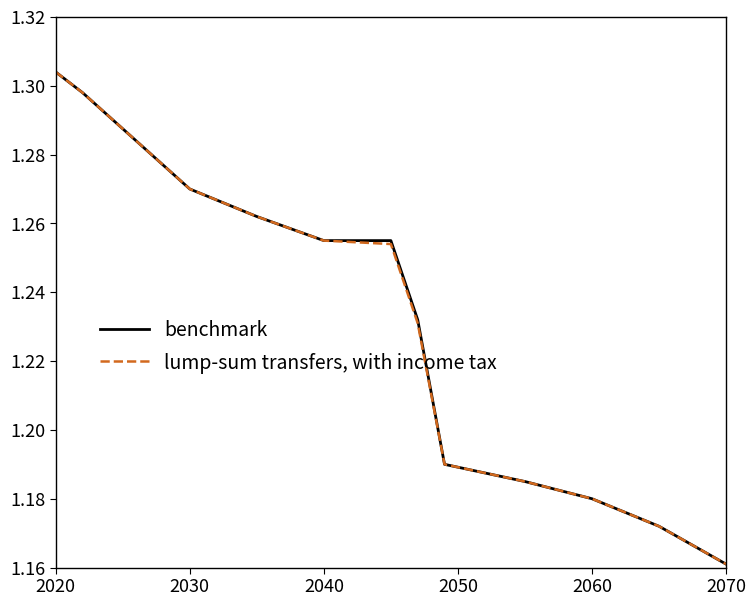

List the series in order of their overall mean, highest first.

benchmark, lump-sum transfers, with income tax